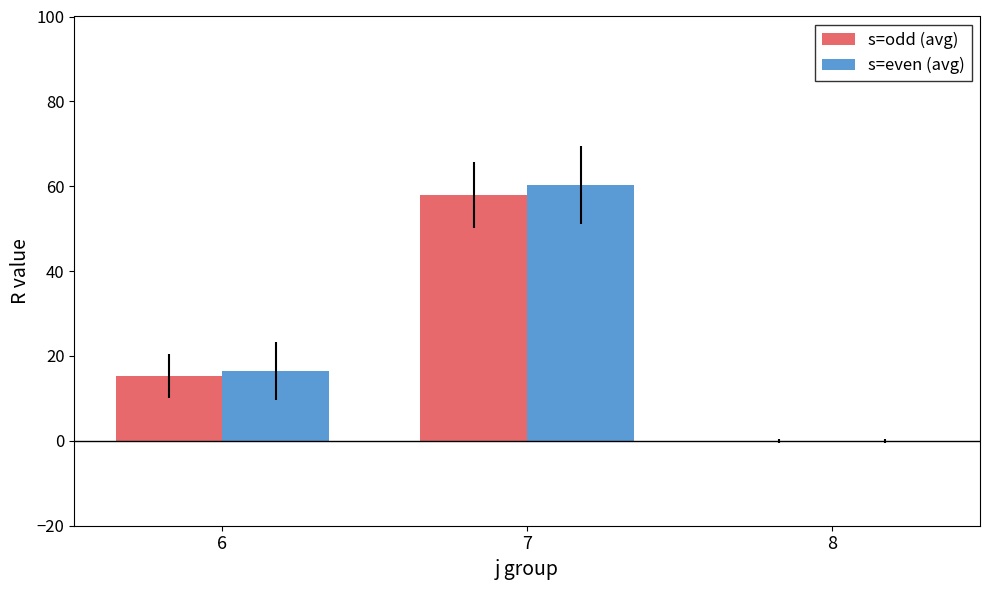

What is the difference between the s=odd (avg) values at 7 and 6?

42.7